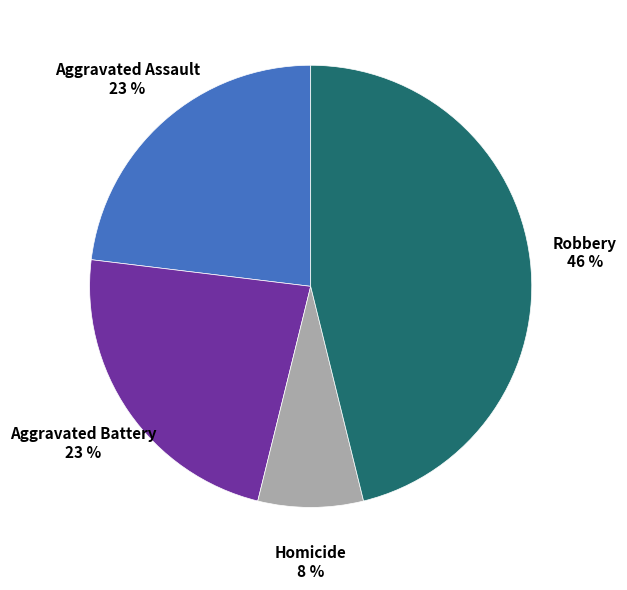

Is there any slice that represents more than half of the pie?

No